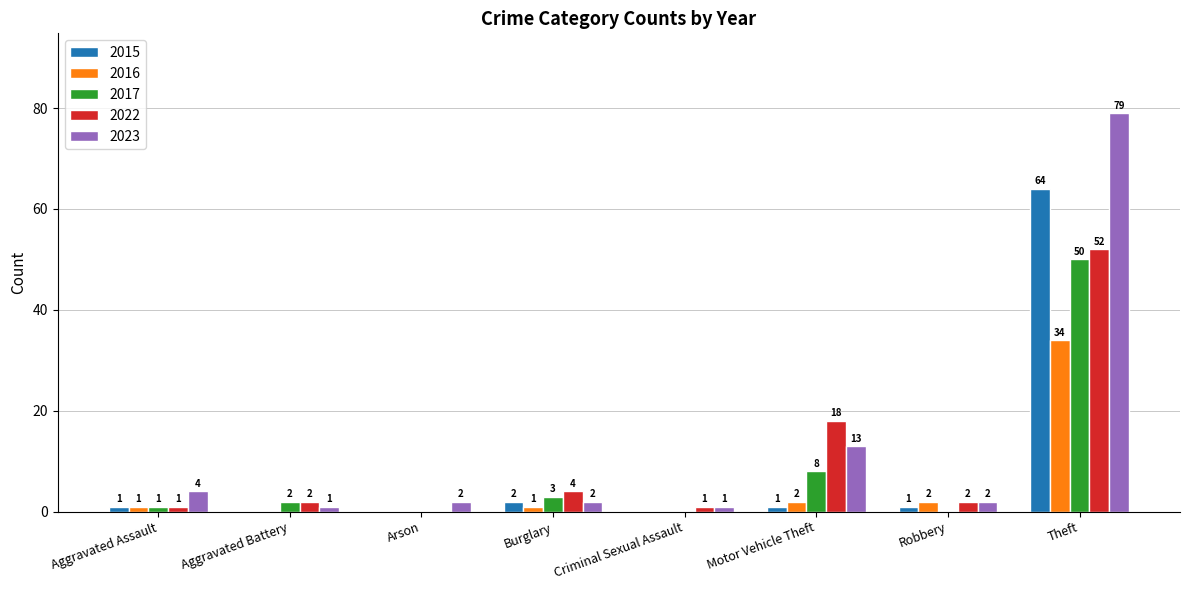

How many series are shown in this chart?

5